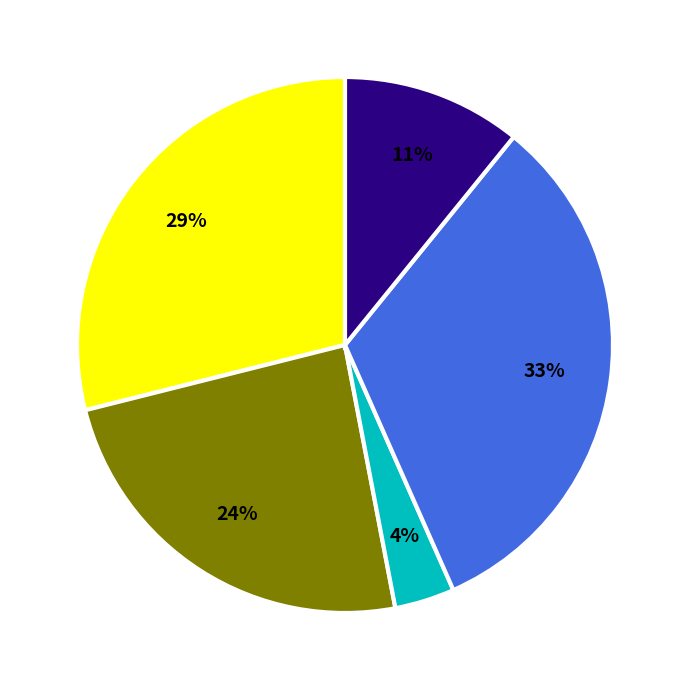

Count the number of slices in the pie.

5